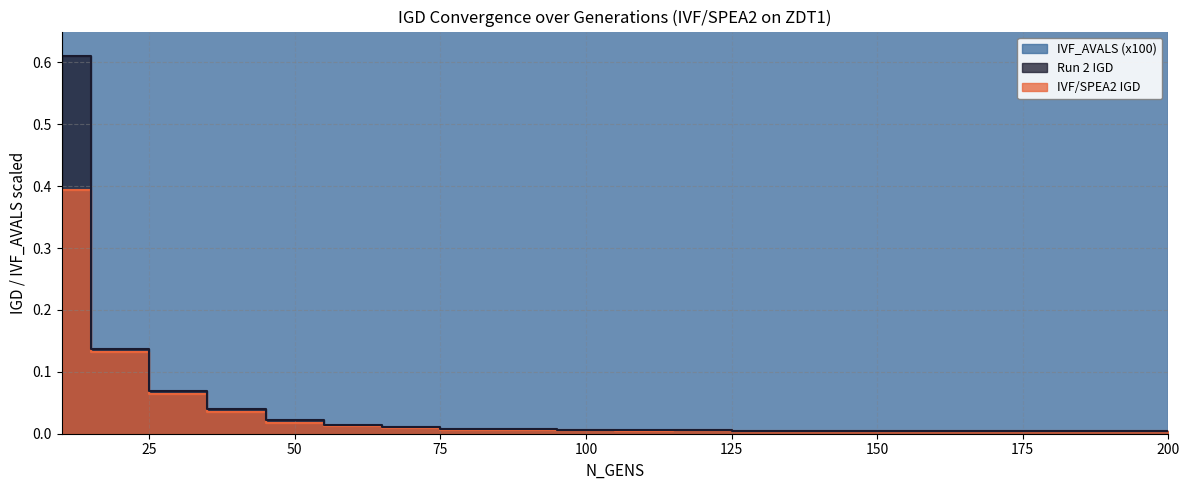

Rank the series at 70 from lowest to highest value.

IVF/SPEA2 IGD, Run 2 IGD, IVF_AVALS (x100)